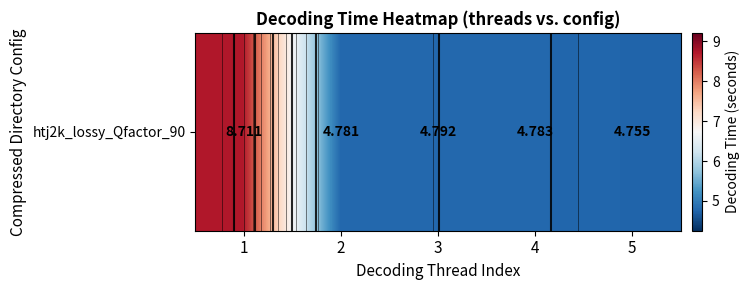

Between 5 and 4, which is larger?

4